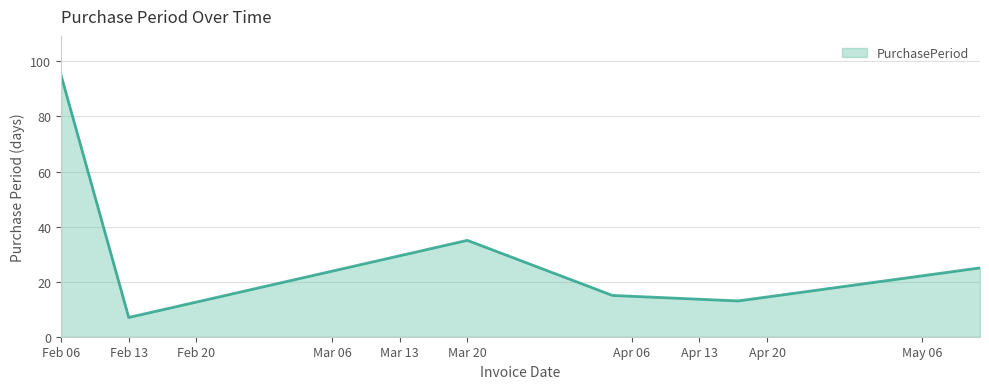

What is the minimum value shown in the chart?

7